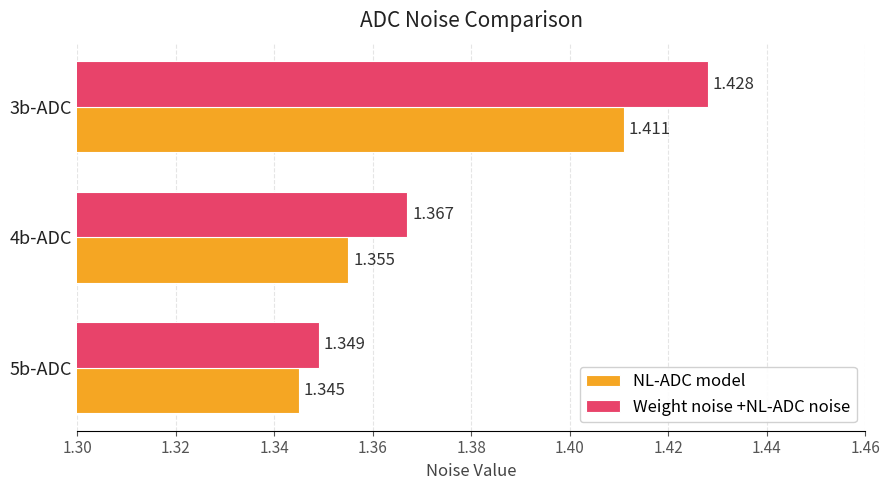

List the labels in order of Weight noise +NL-ADC noise value, smallest first.

5b-ADC, 4b-ADC, 3b-ADC